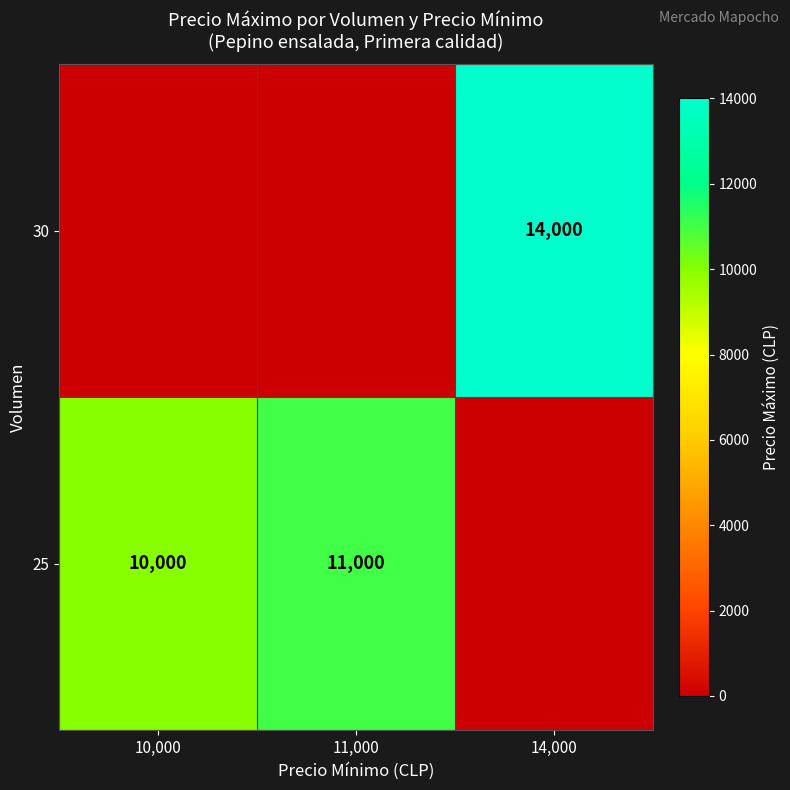

The 25 series shows 14908 at 10,000. True or false?

False